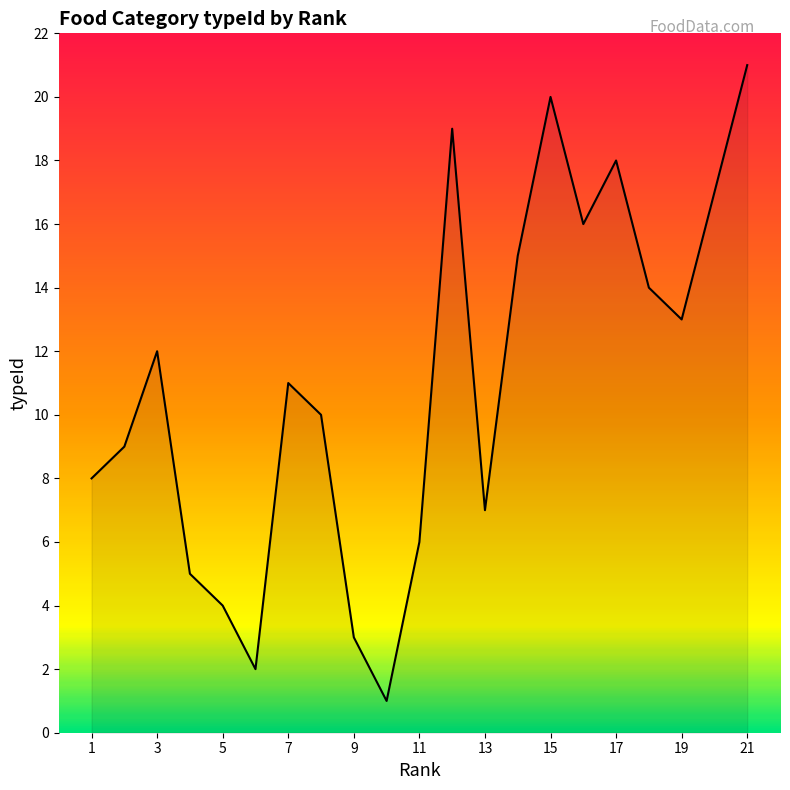

What is the greatest value displayed?

21